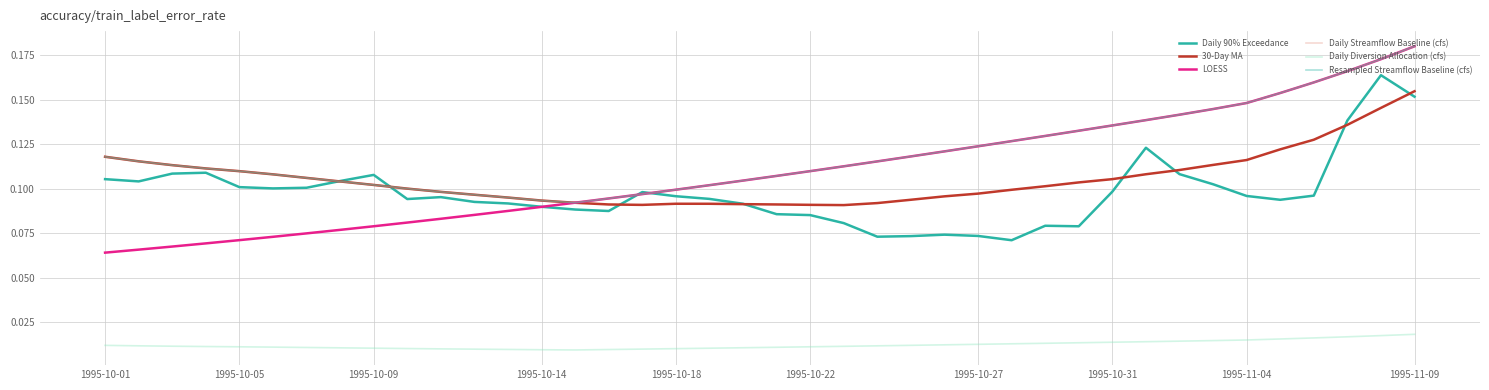

At which category is the sum across all series the highest?

1995-11-09